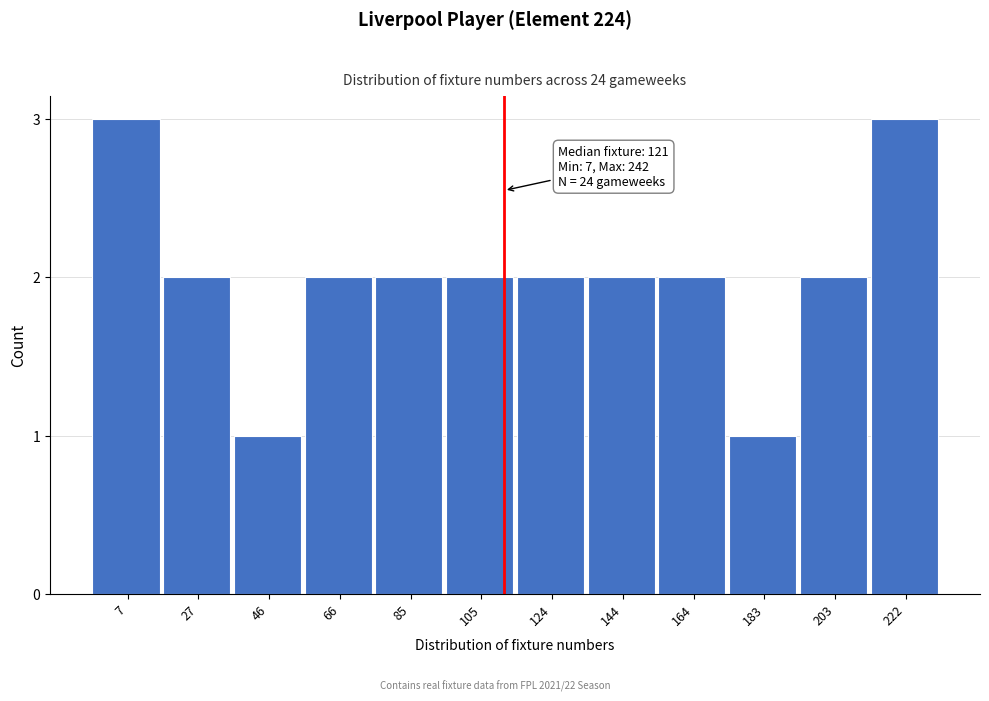

Reading left to right, what are all the values shown in this chart?

3	2	1	2	2	2	2	2	2	1	2	3